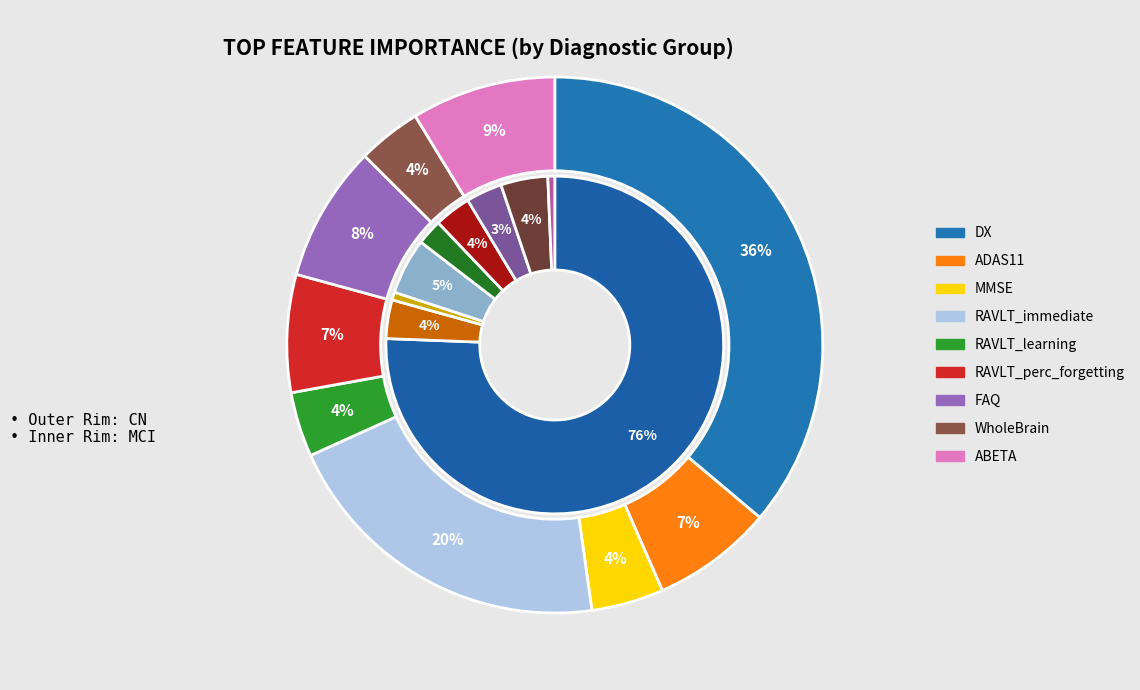

Does any single category account for the majority?

No